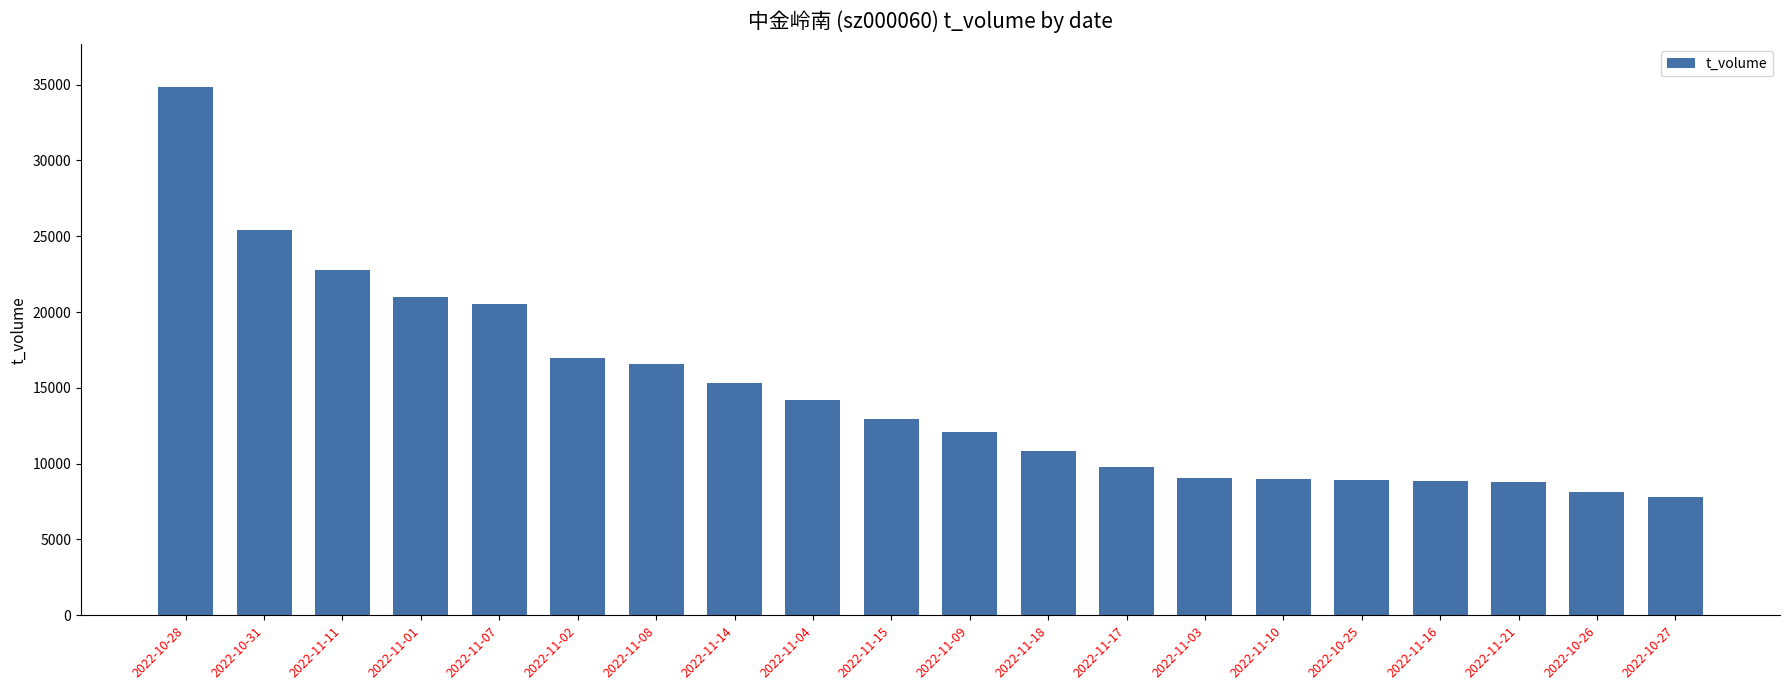

What is the difference between the maximum and minimum values?

27036